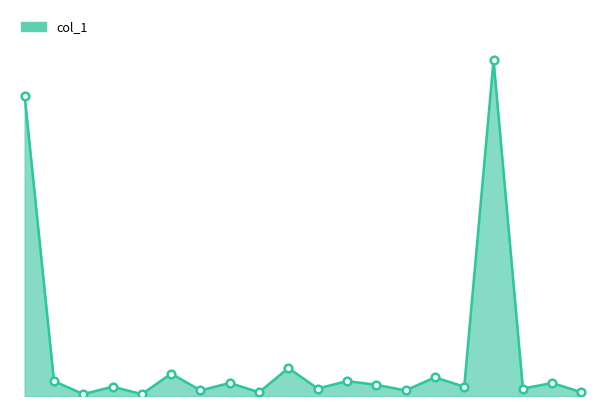

Does the chart have visible grid lines?

No